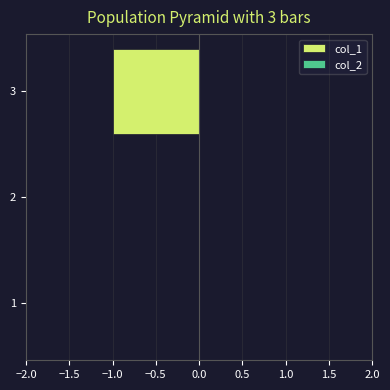

The chart shows a value of -1 at 3. True or false?

True